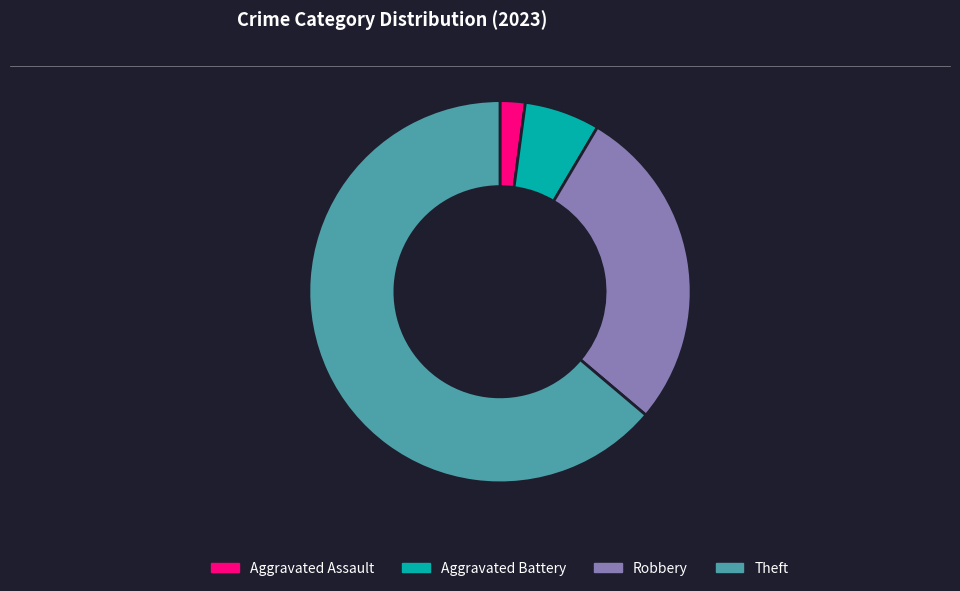

Which category has the smallest portion of the pie?

Aggravated Assault